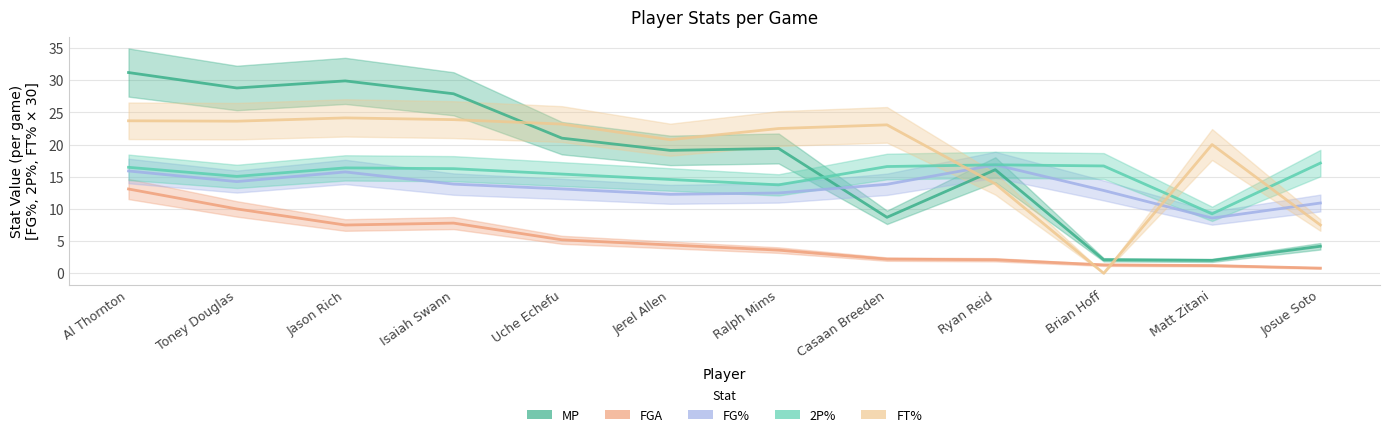

How many data points in FT% are less than 23?

6